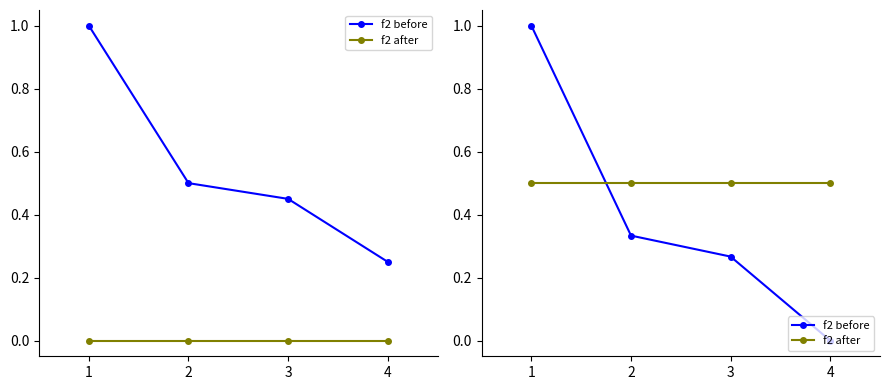

At which category is the sum across all series the highest?

1